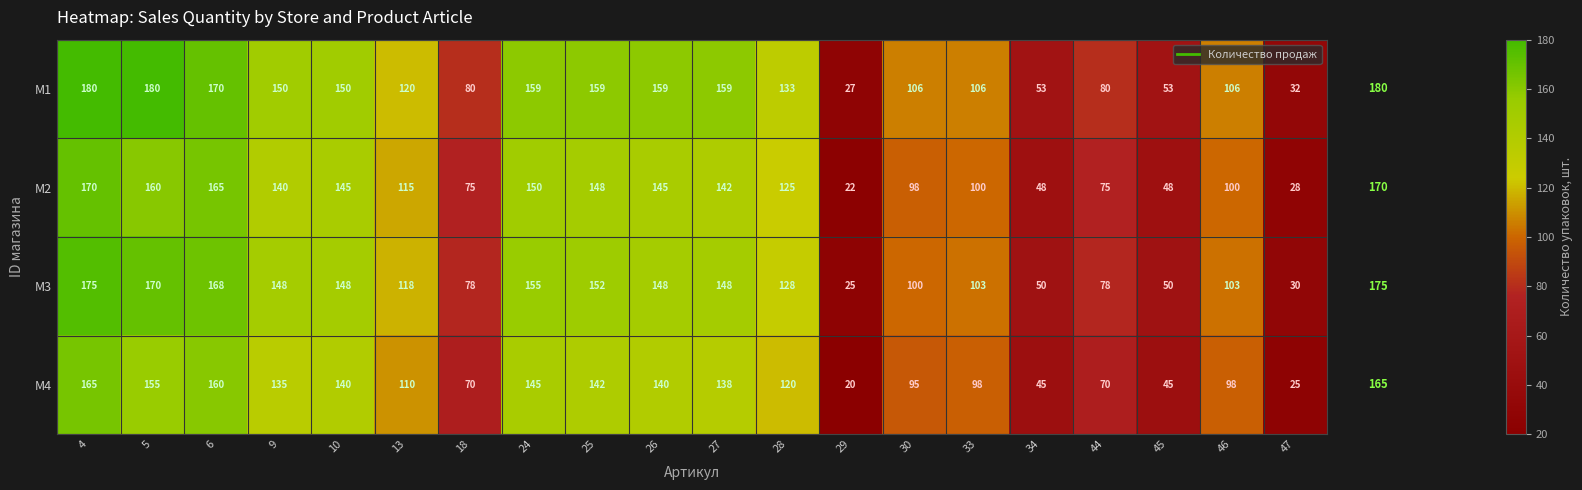

How many values in the M4 series are below 120?

10